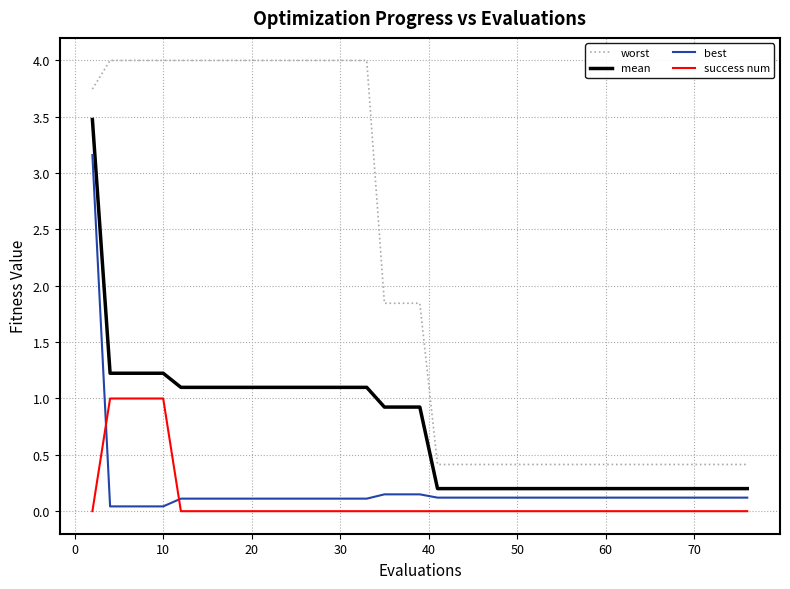

Which series has the widest spread of values?

worst